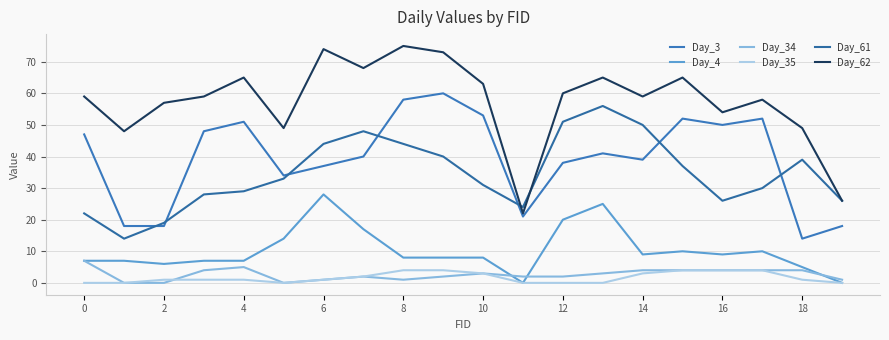

At which category does Day_4 reach its first local valley?

2